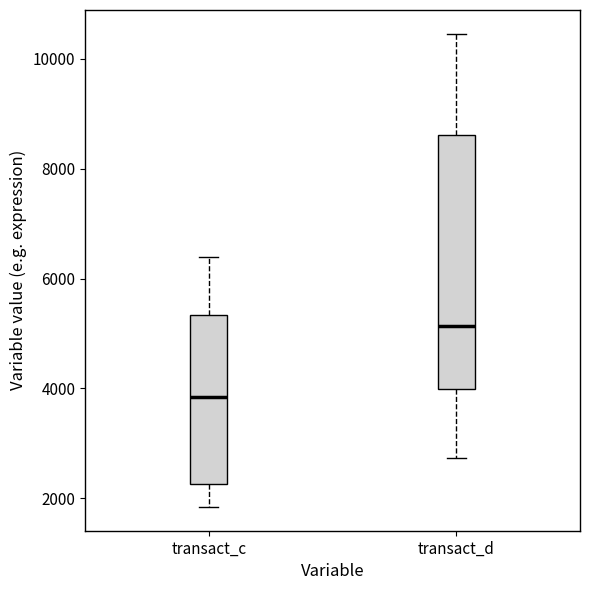

Reading left to right, read every box against the y-axis: the position of its median line, the range the box covers, and the ends of its whiskers. The values are not printed on the chart, so give them approximately, as read against the axis.

transact_c: median 3800, box 2200 to 5400, whiskers 1800 to 6400
transact_d: median 5200, box 4000 to 8600, whiskers 2800 to 10400